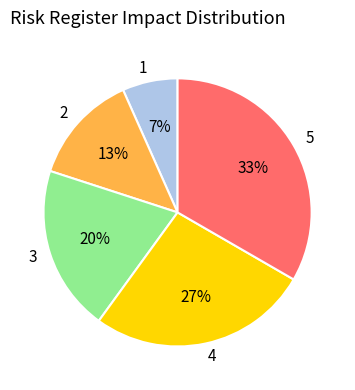

True or false: 2 accounts for 13% of the total.

True